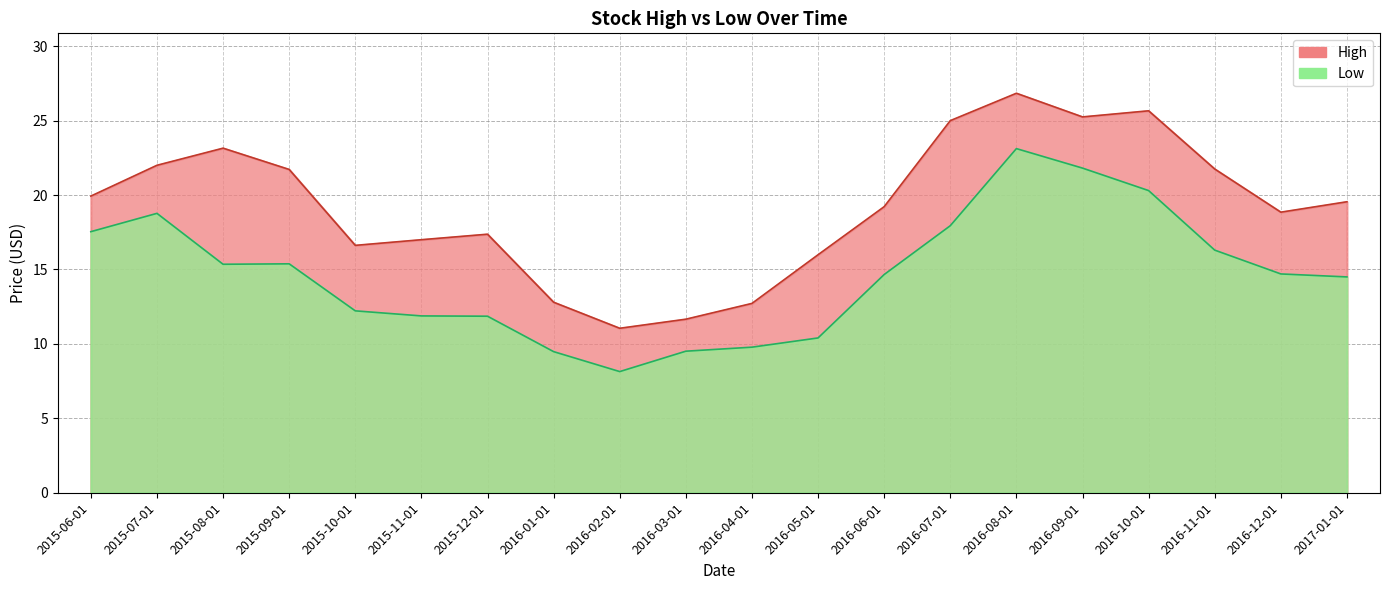

The value of Low at 2016-06-01 is 14.7. True or false?

True